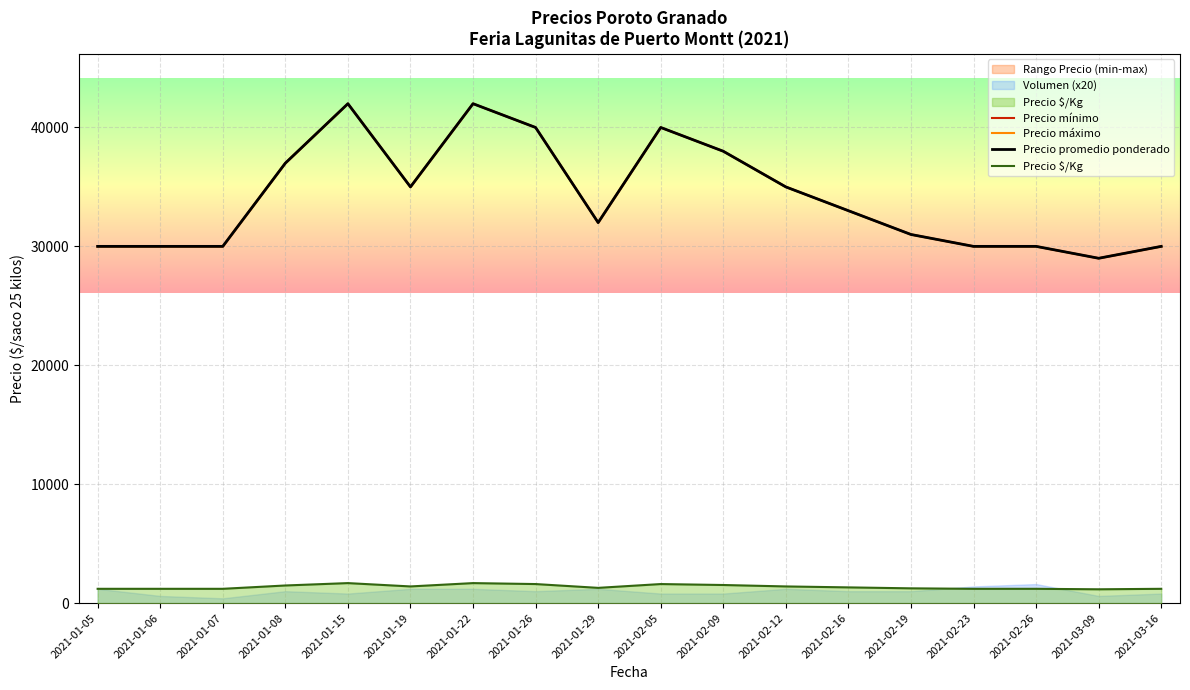

Is this an area chart (filled region under the line)?

No